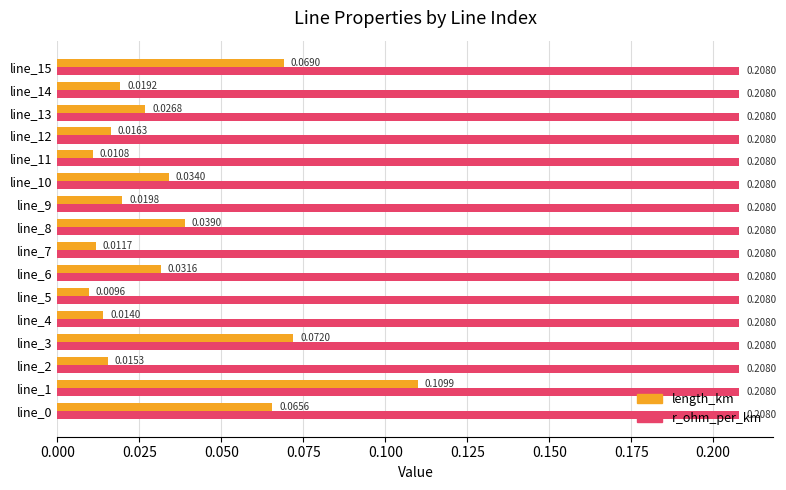

What is the sum of all length_km values?

0.6